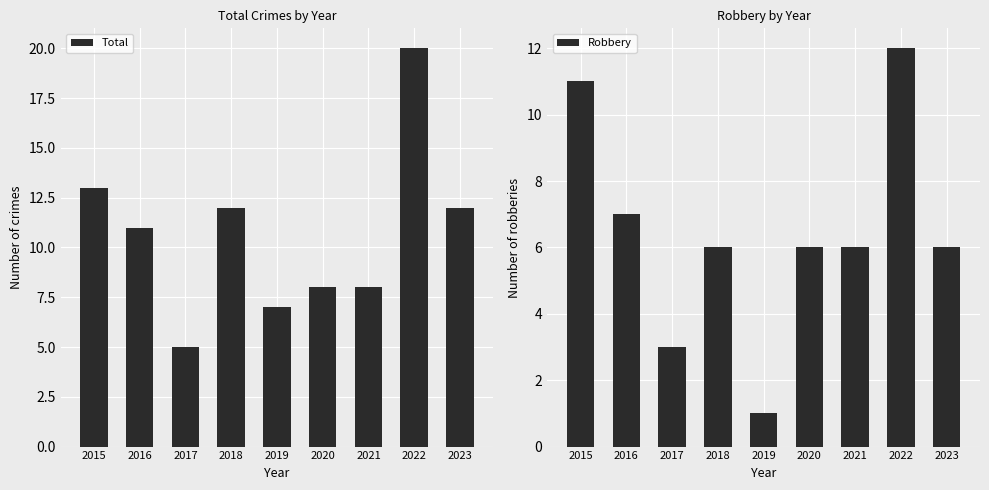

Reading left to right, transcribe all the data shown in this chart.

Total: 13	11	5	12	7	8	8	20	12
Robbery: 11	7	3	6	1	6	6	12	6